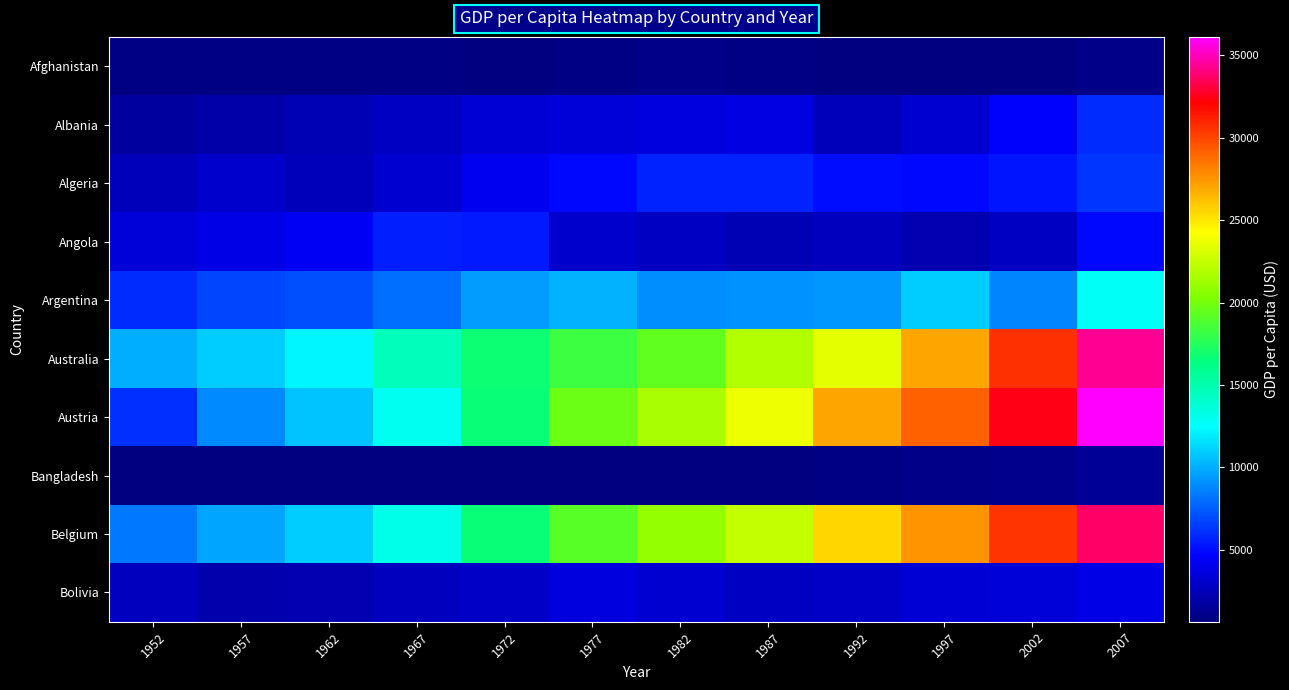

What is the smallest value displayed?

630.2